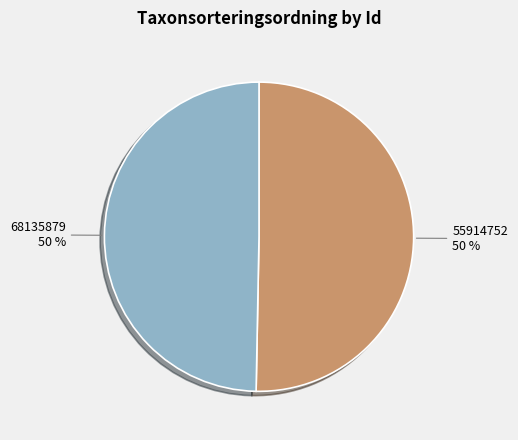

To the nearest percent, what is the average slice percentage?

50%